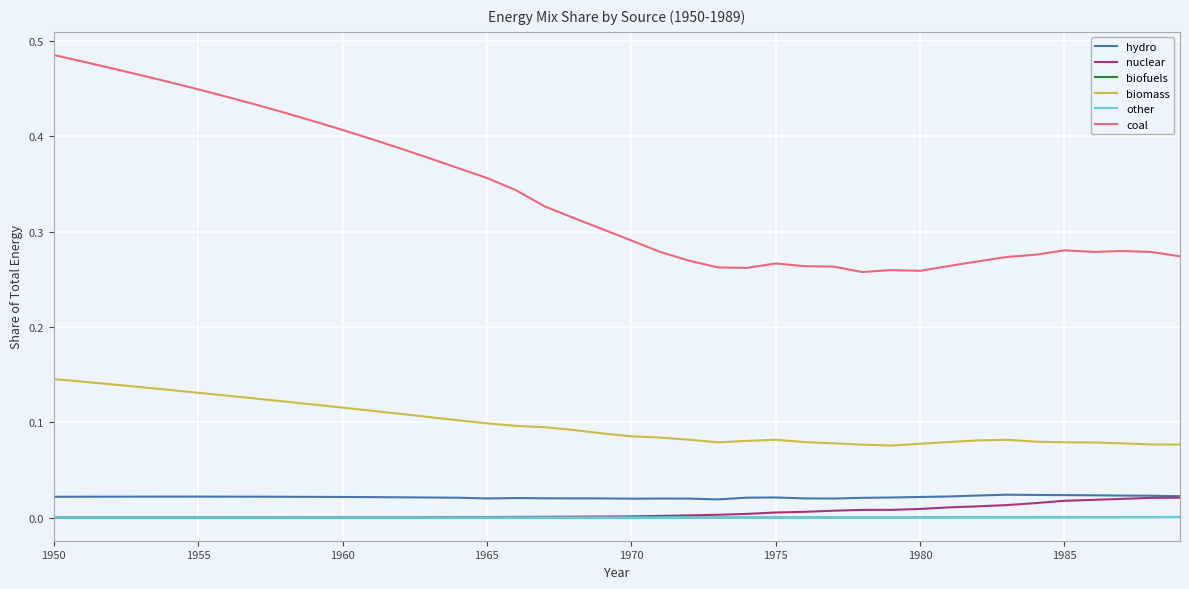

True or false: hydro and other intersect in this chart.

False